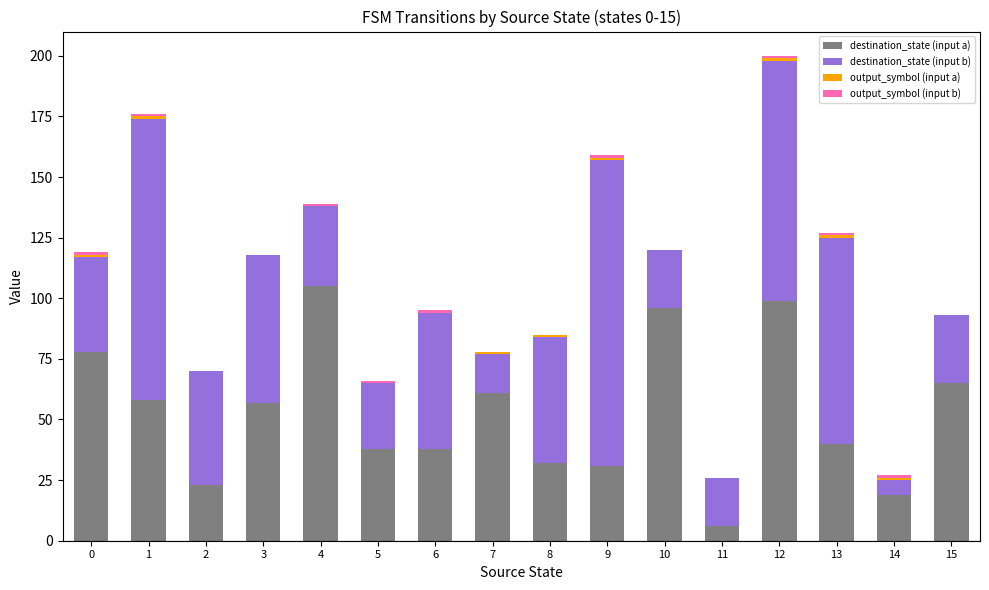

At which category is the sum across all series the highest?

12